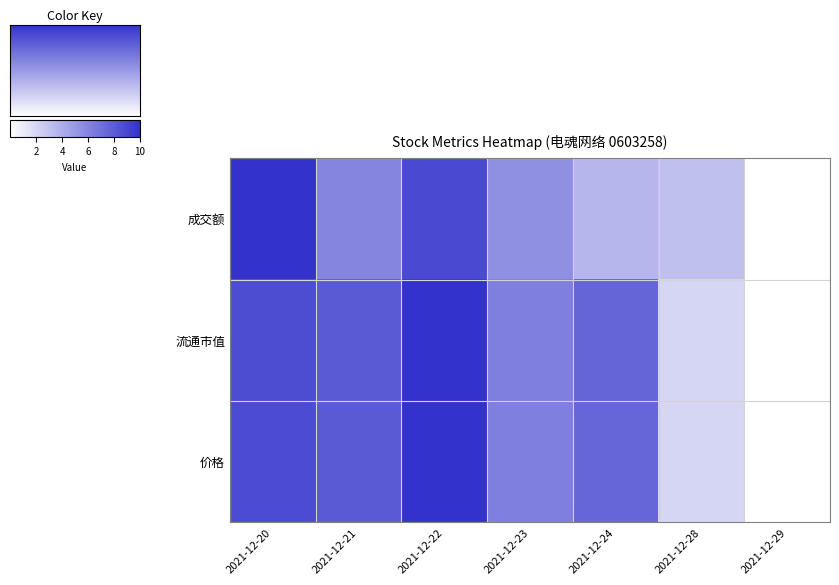

Which series has the largest range (max minus min)?

成交额